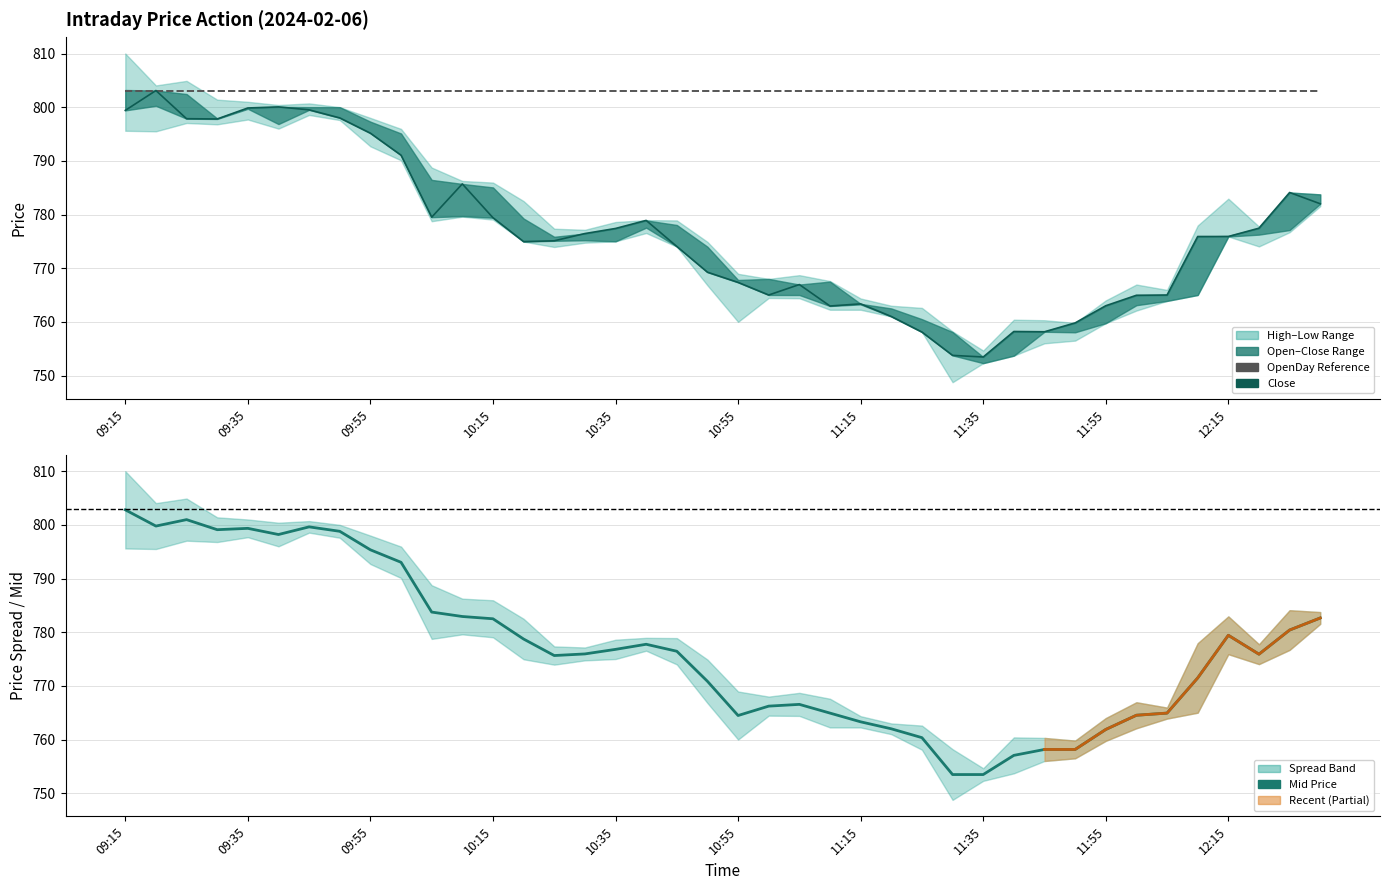

The value of OpenDay at 12:10 is 803.0. True or false?

True